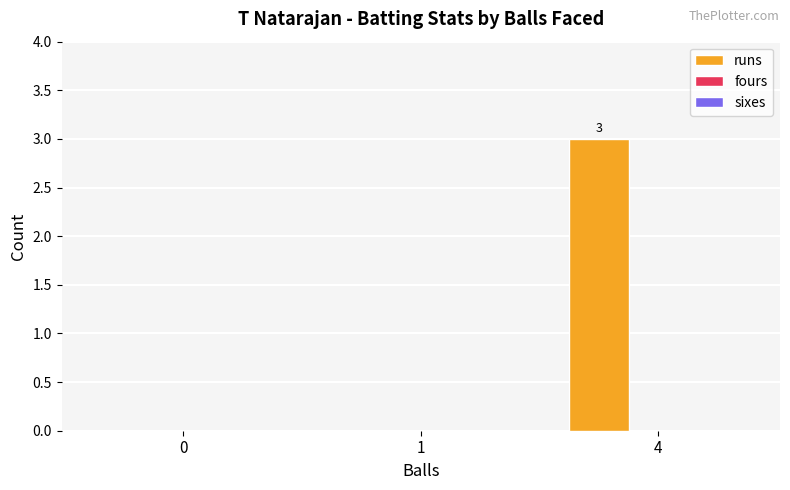

How many distinct data groups are displayed?

1